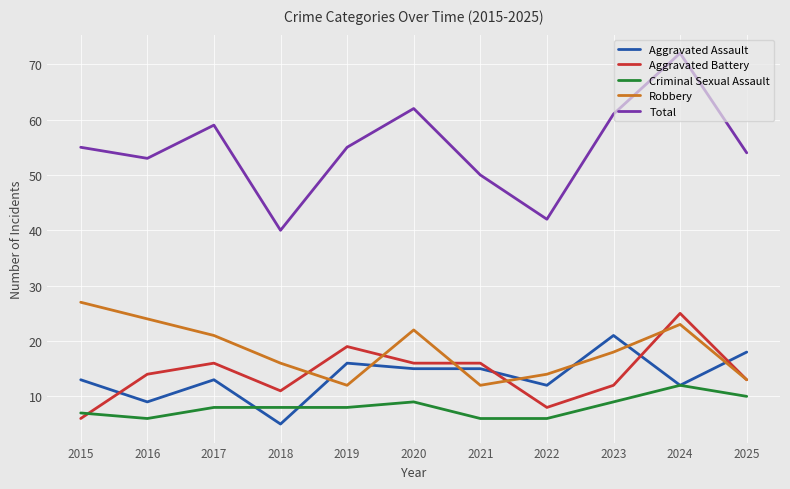

The Total series shows 23 at 2023. True or false?

False